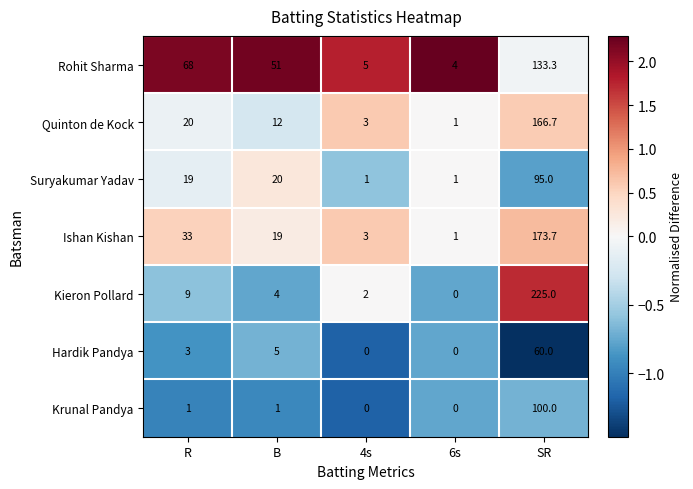

At which label does Ishan Kishan first exceed 19?

R